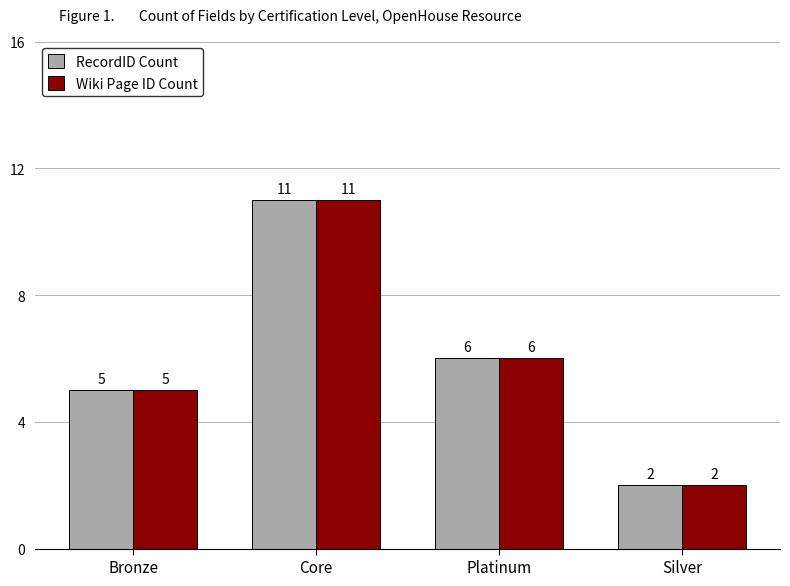

At which category is the sum across all series the highest?

Core